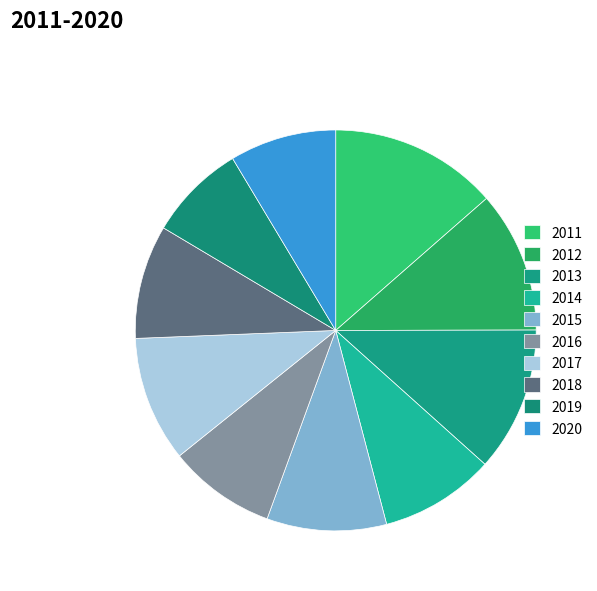

How many segments does this pie chart have?

10